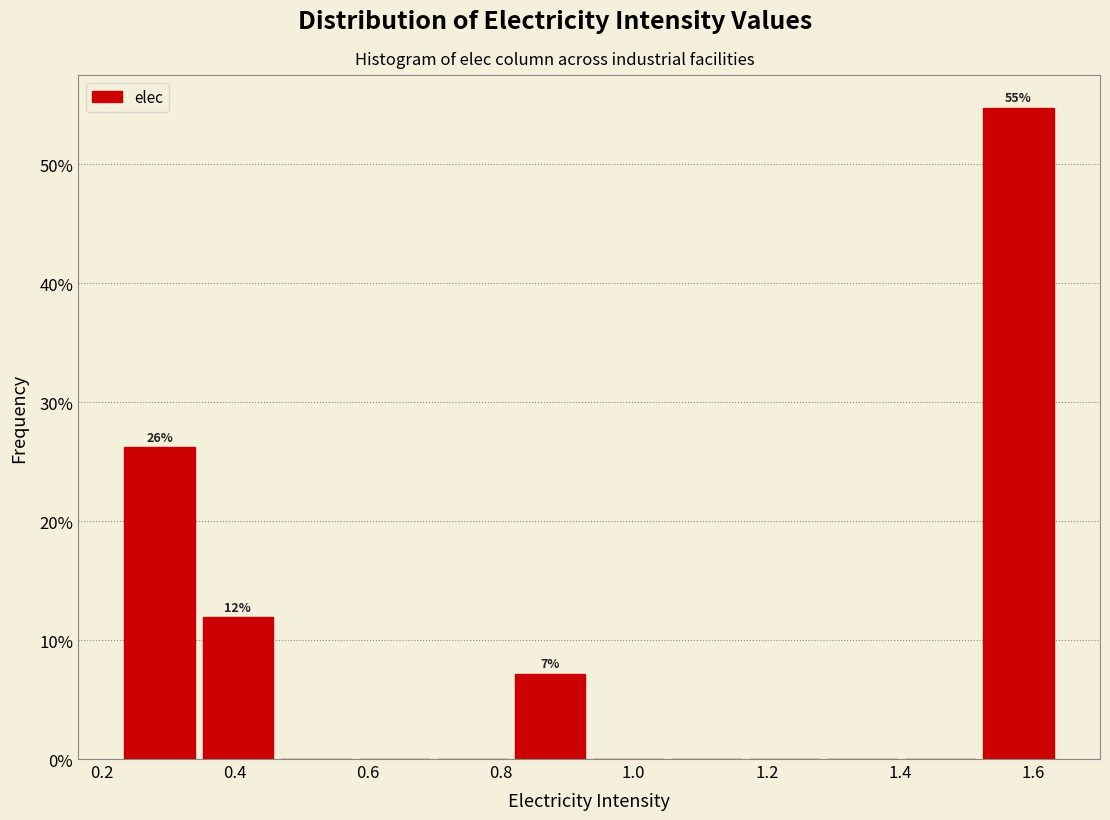

Which range on the x-axis has the tallest bar?

1.52 to 1.64